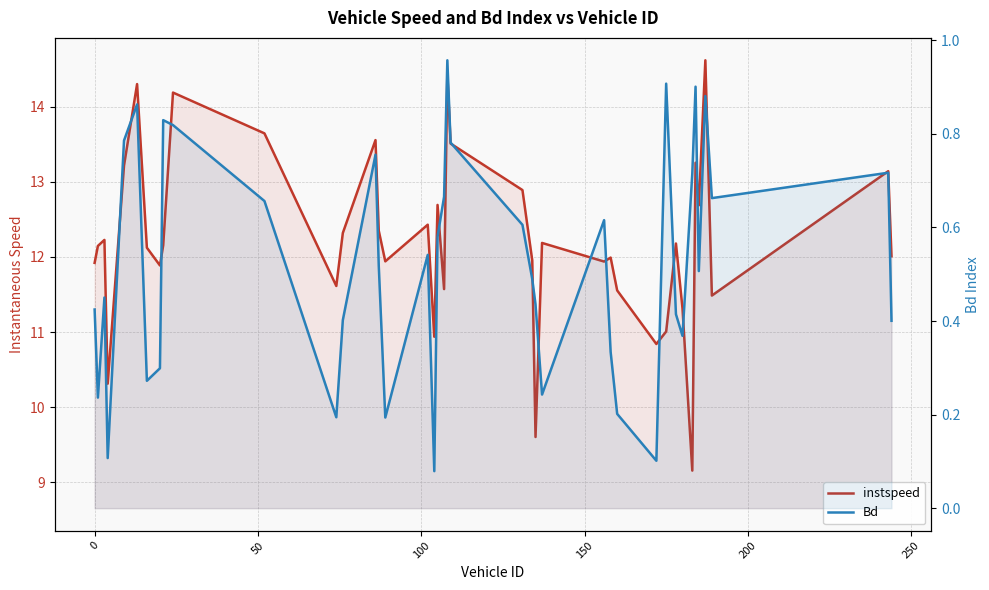

Which series has the widest spread of values?

instspeed